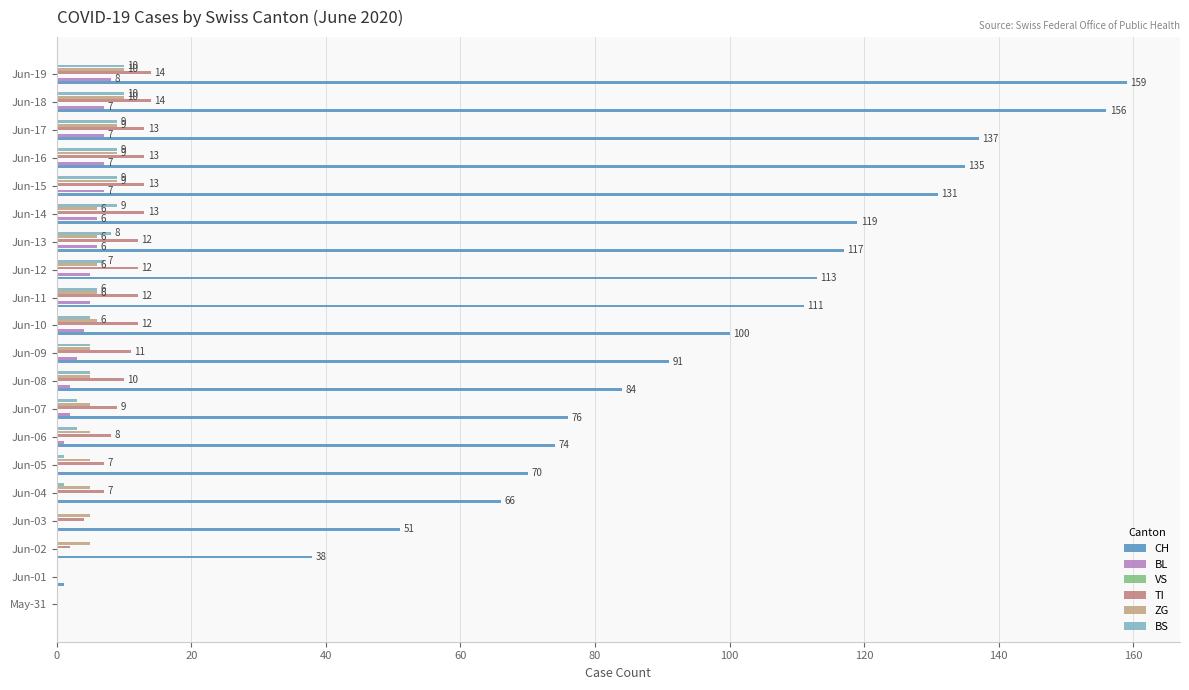

What is the total value across all series at 140?

95.1